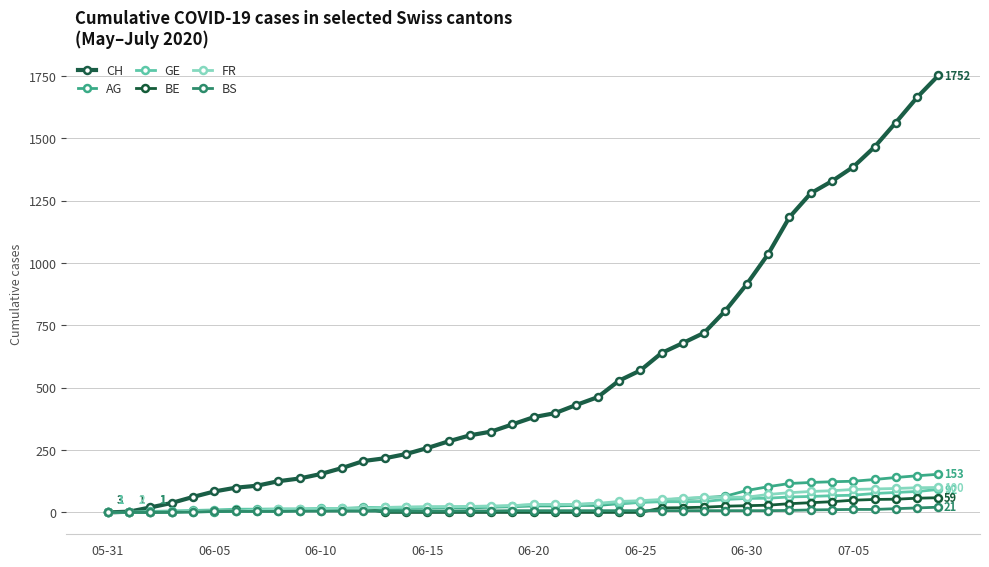

At how many categories does at least one series exceed 394?

19